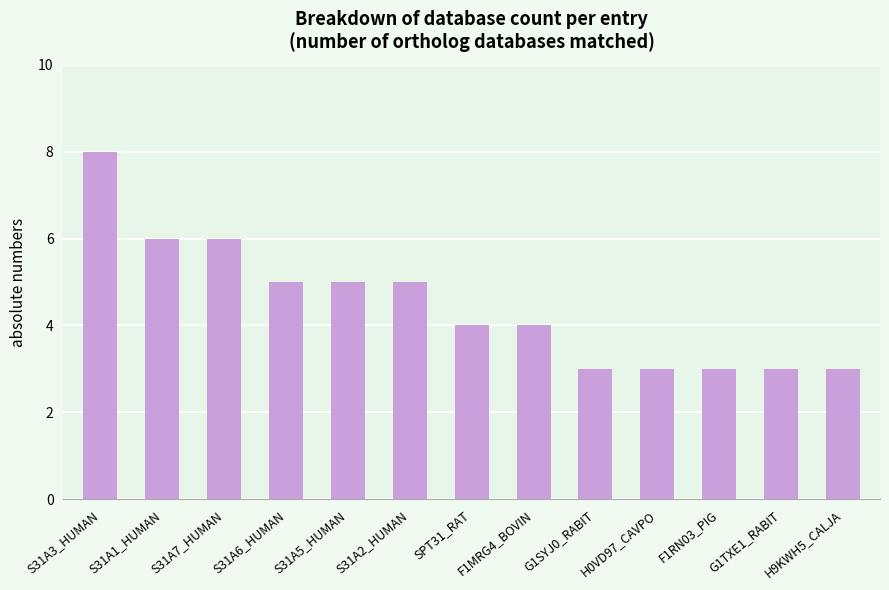

What is the difference between the maximum and minimum values?

5